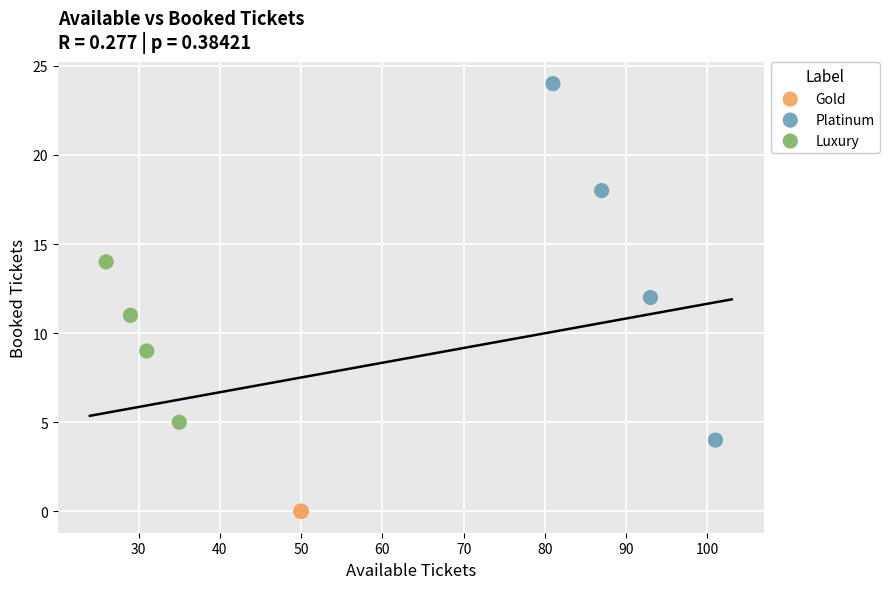

Which series contains the lowest Y value?

Gold